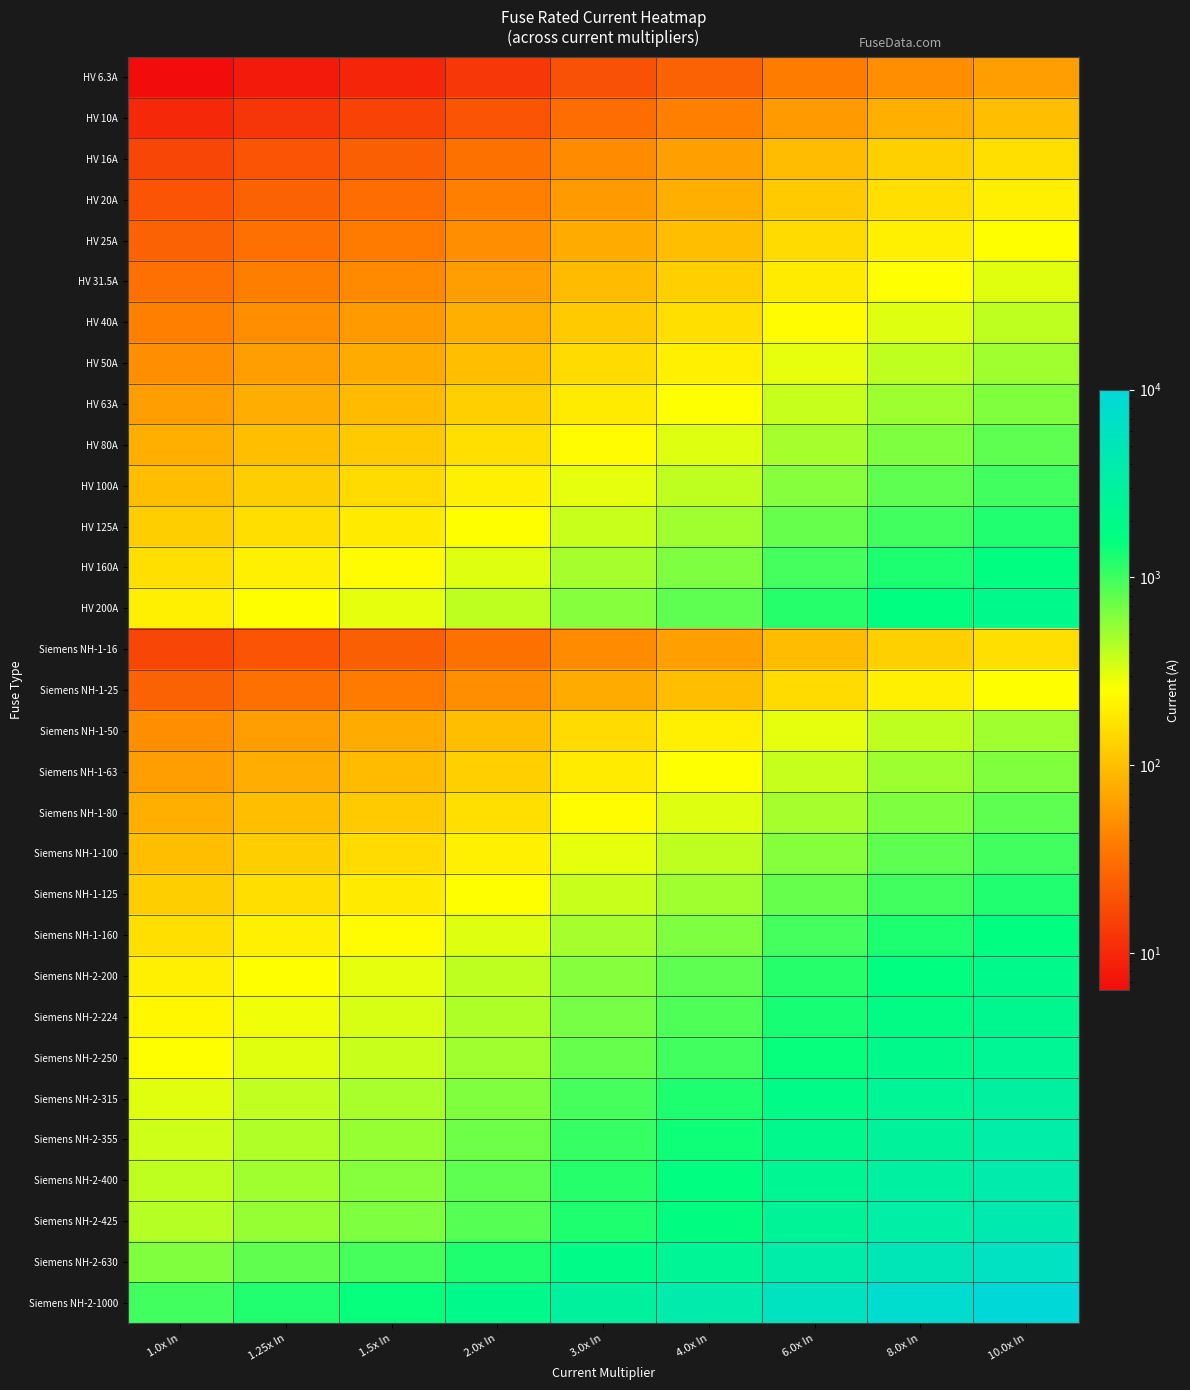

How many data points does each series have?

9